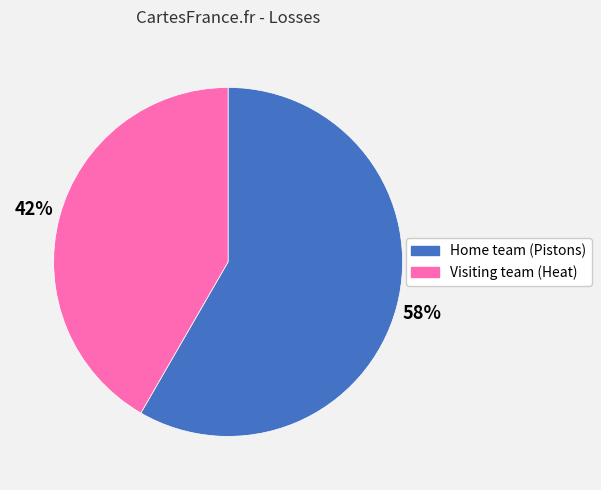

How many slices are in this pie chart?

2